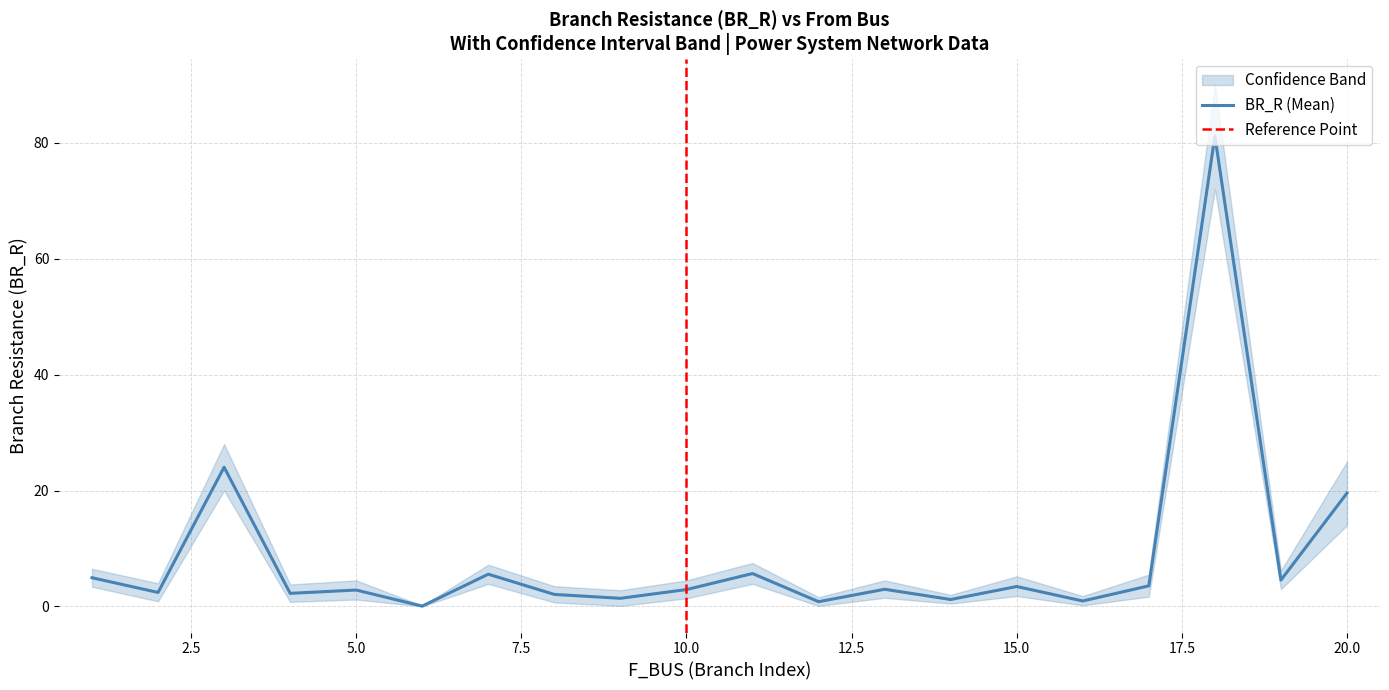

What is the value of the BR_R_upper point at the 17th from the left?

5.5